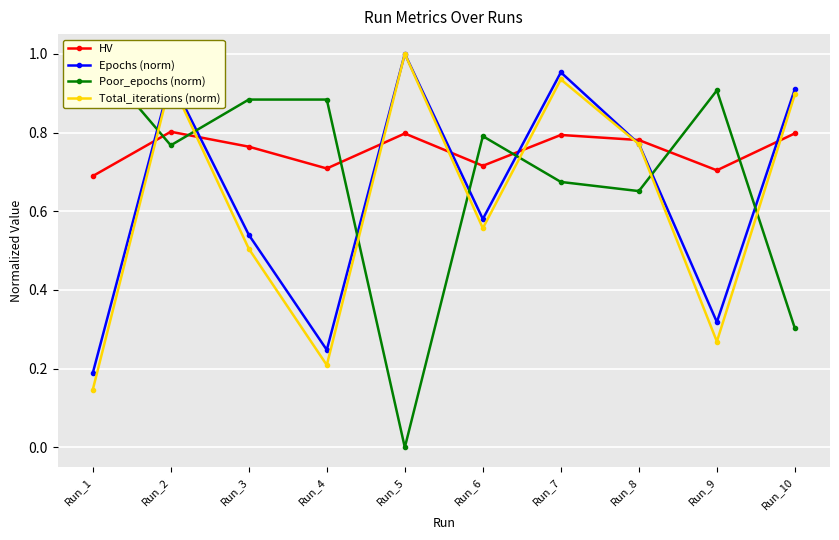

Which series changed the most between Run_1 and Run_10?

Total_iterations (norm)